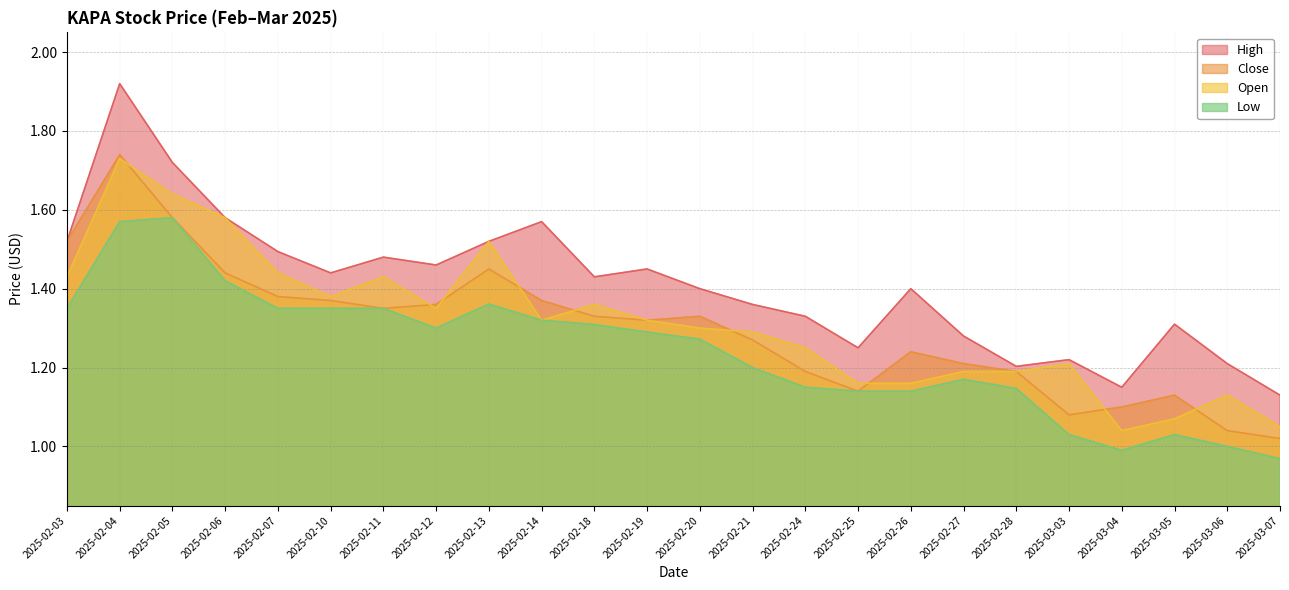

At how many categories does at least one series exceed 1?

24